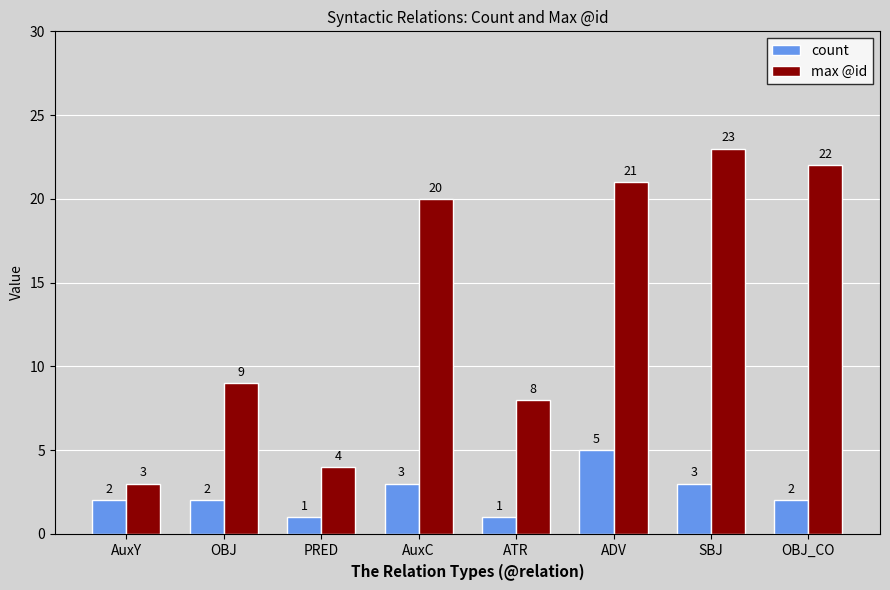

What value does the max @id series have at SBJ, to the nearest 10?

20